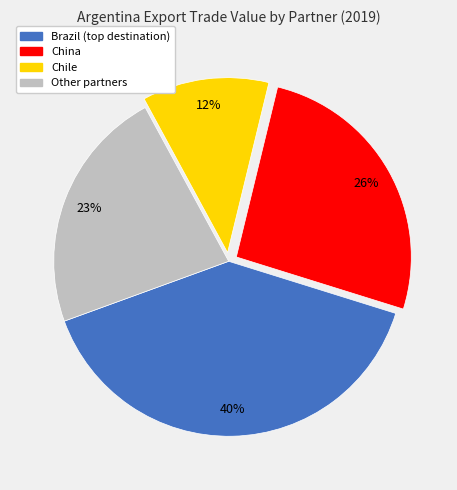

Is there any slice that represents more than half of the pie?

No